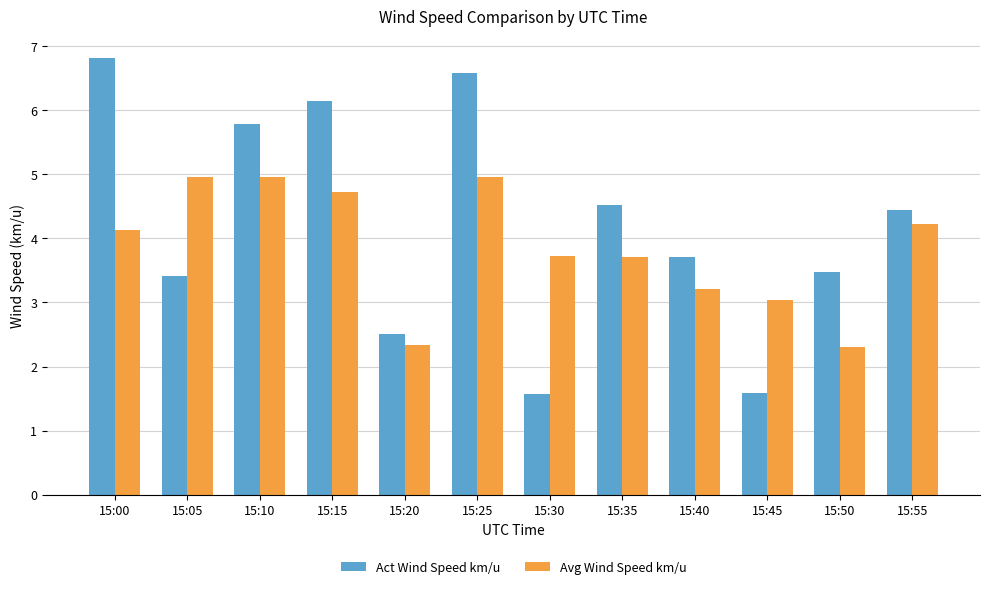

The Avg Wind Speed km/u series shows 5.0 at 15:25. True or false?

True